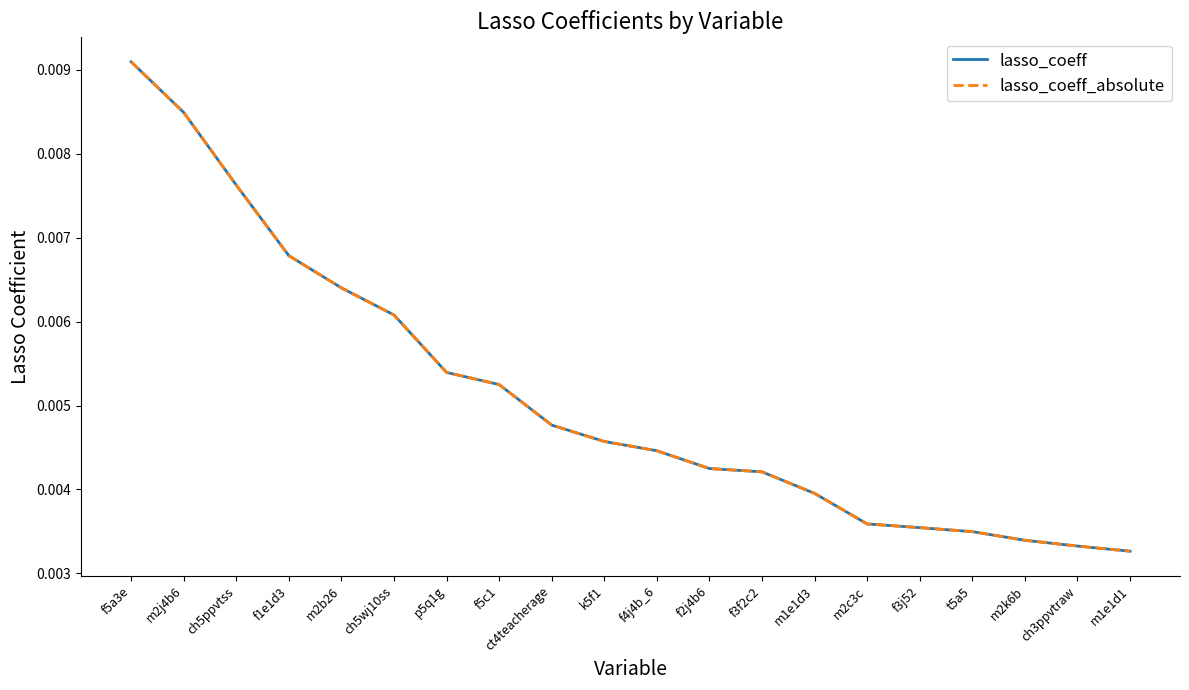

What is the label of the 19th point from the right?

m2j4b6